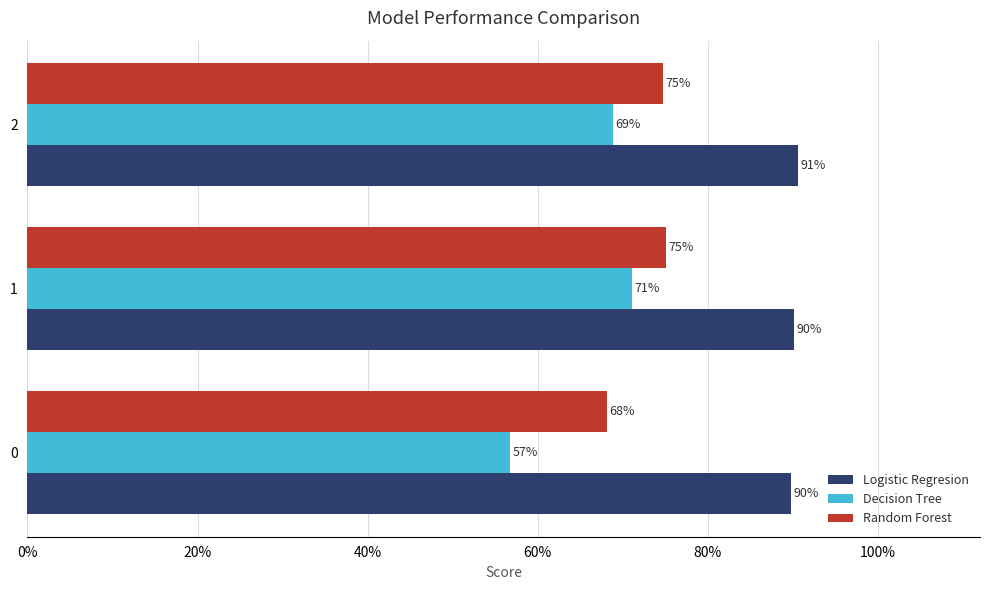

How many bars are there in total?

9